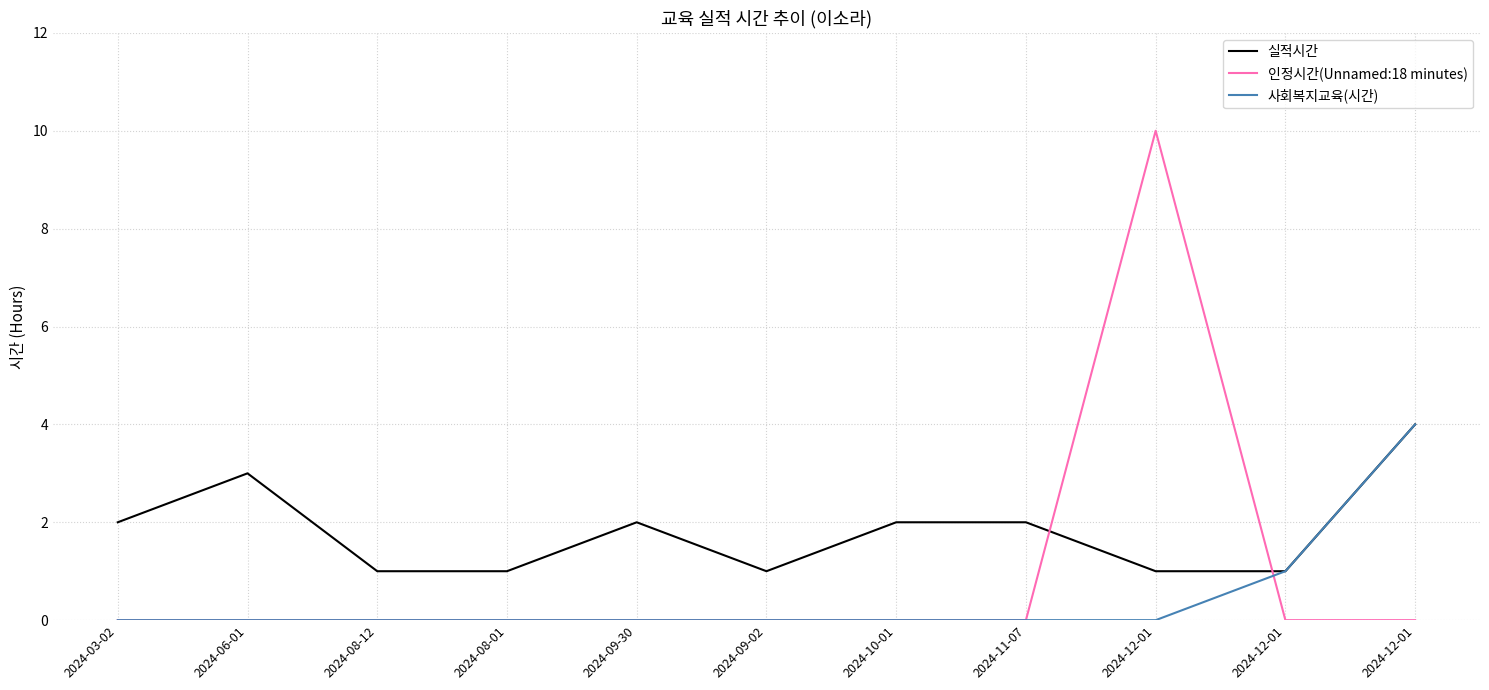

How many lines are shown in the chart?

3